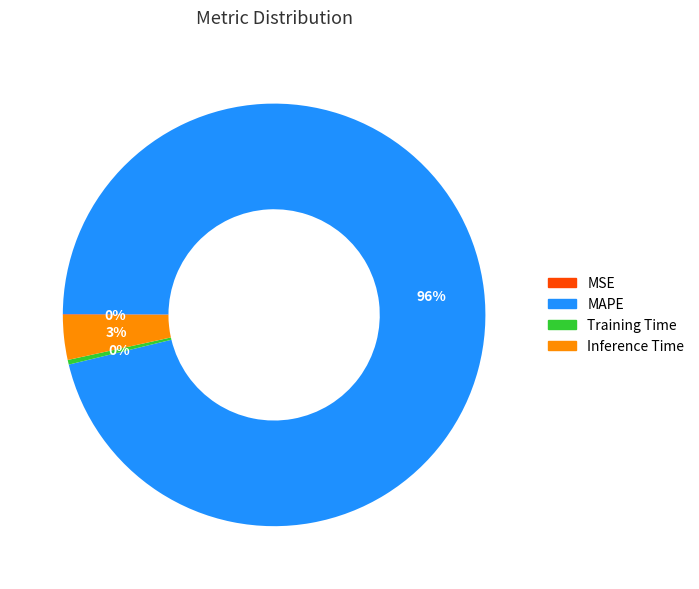

The Training Time slice represents 0% of the pie. True or false?

True